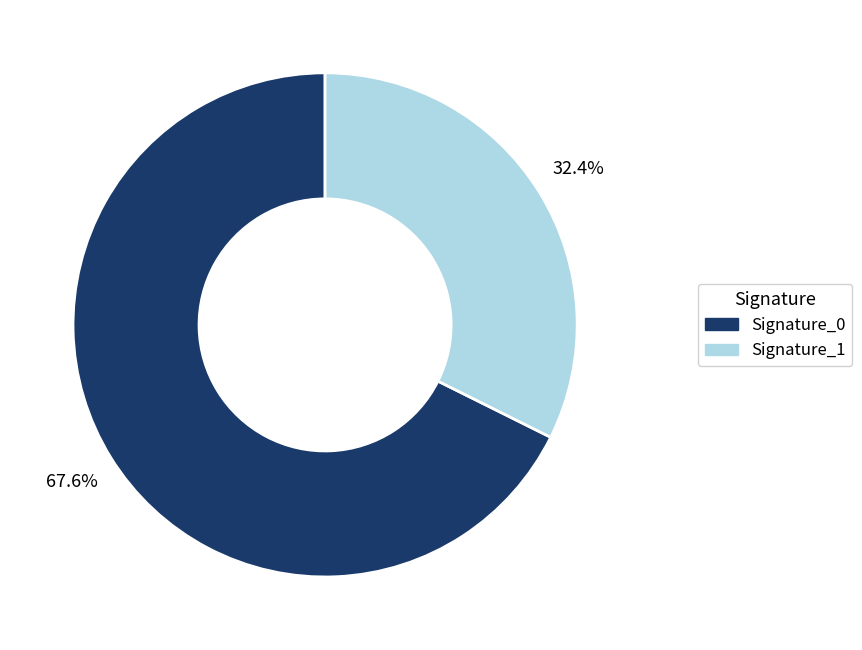

What percentage is NOT represented by Signature_0?

32.4%